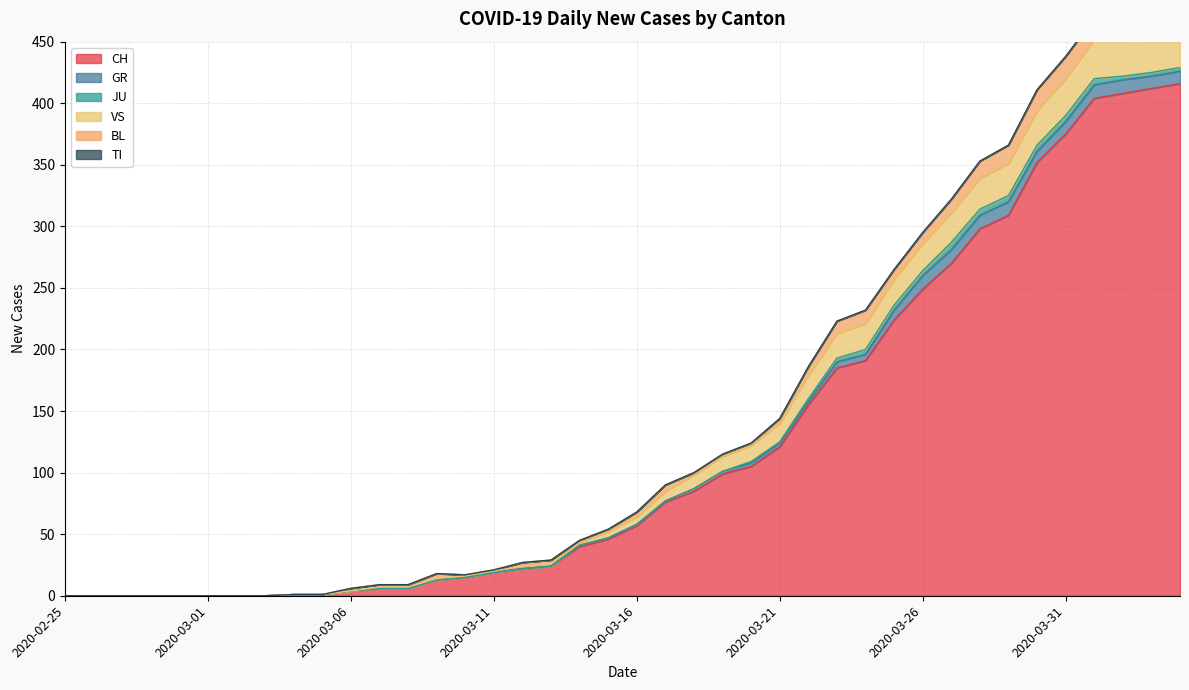

What is the difference between the BL values at 2020-03-15 and 2020-03-03?

2